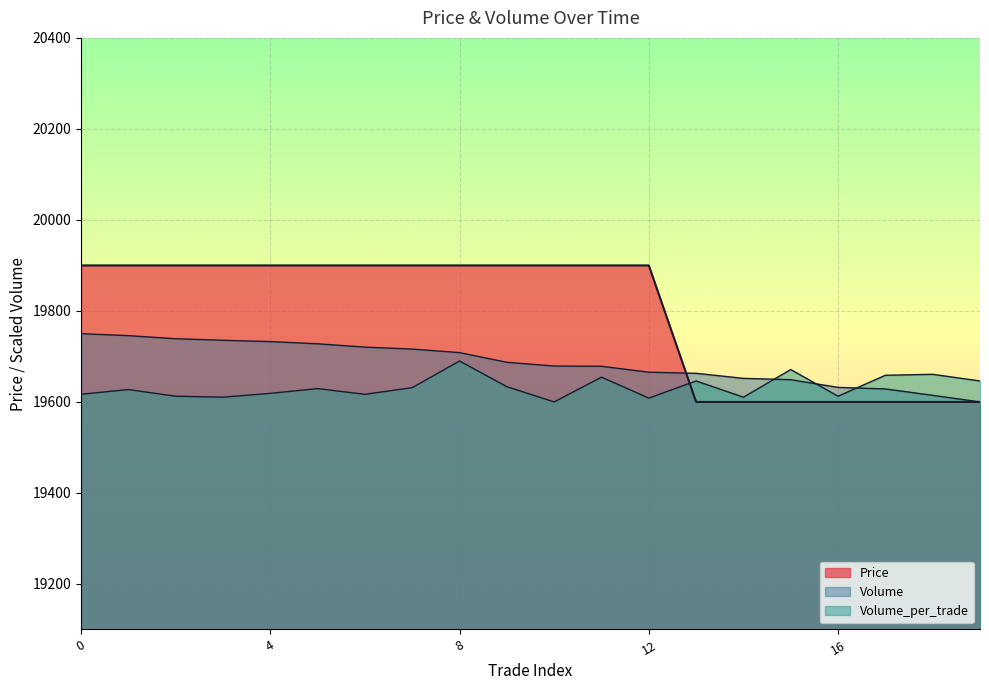

Does the chart display data point markers on the line(s)?

No